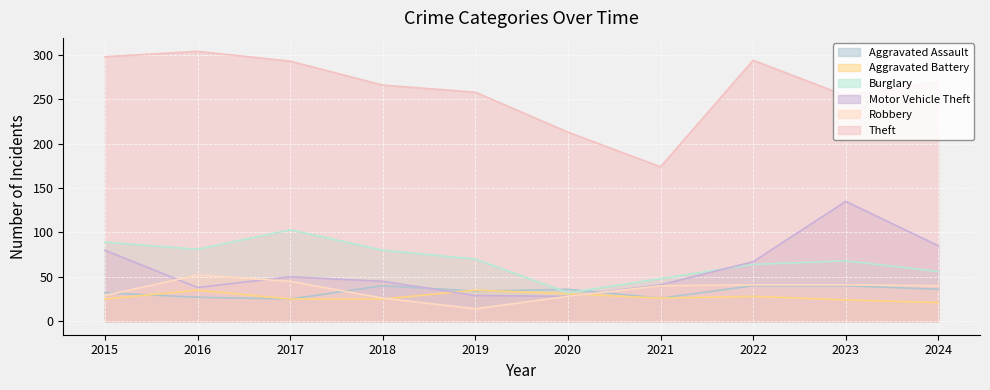

How many data points does each series have?

10